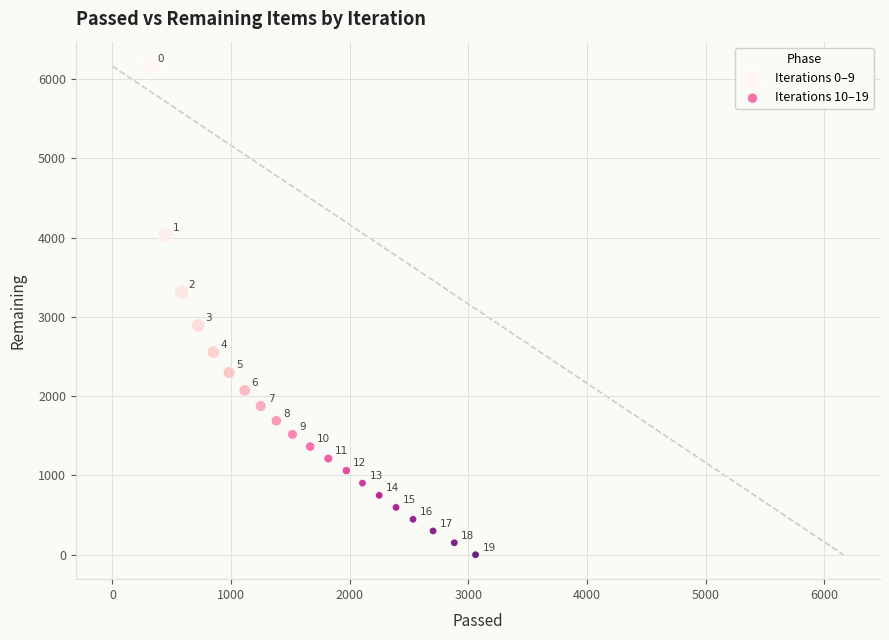

Which series contains the lowest Y value?

Iterations 10–19